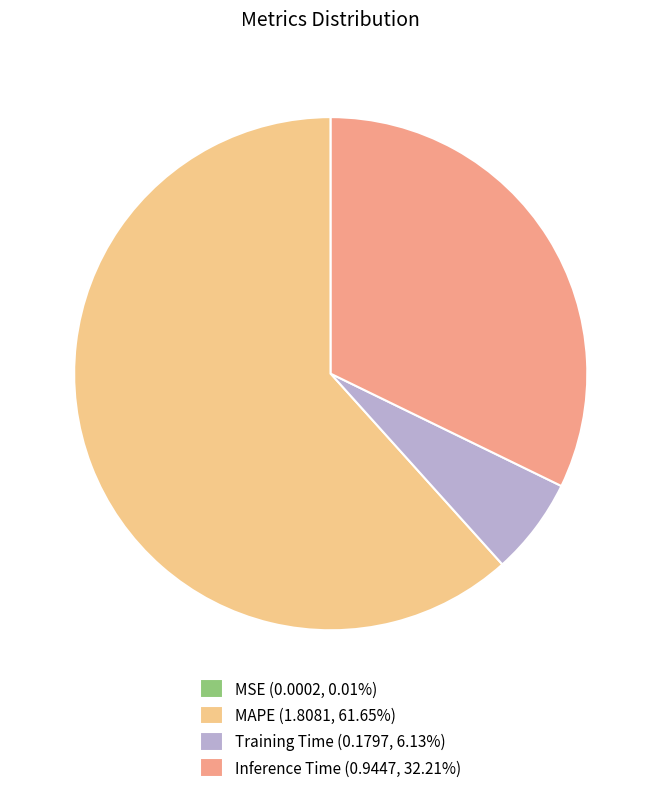

Is it true that Inference Time is 40% of the pie?

False